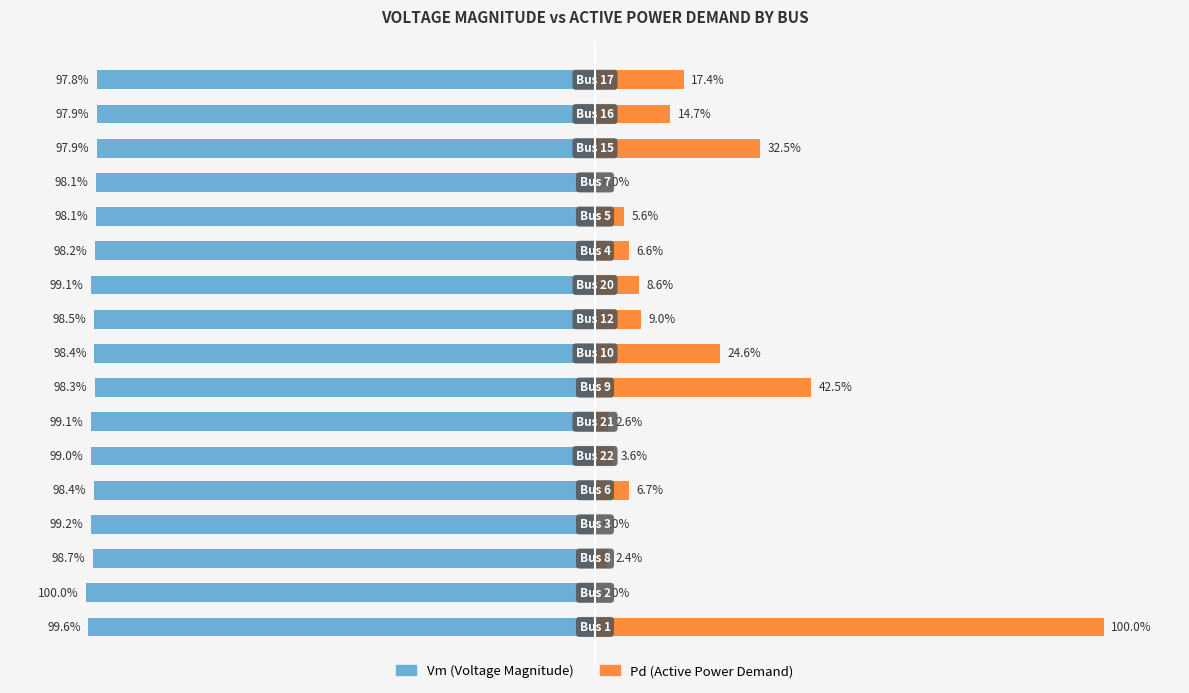

Which series has the widest spread of values?

Pd (Active Power Demand)